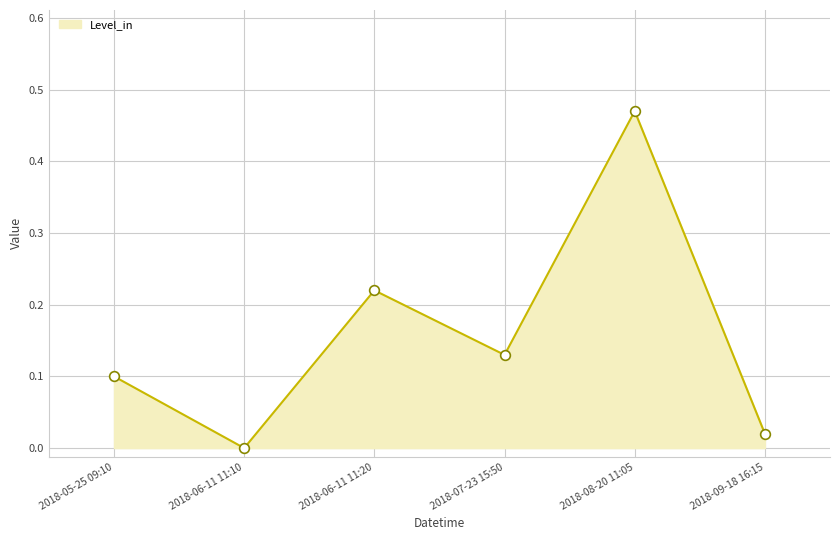

At which category does the chart reach its peak across all series?

2018-08-20 11:05